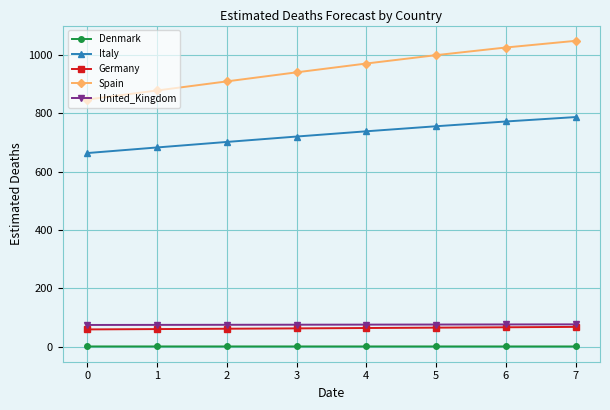

Which series has the largest range (max minus min)?

Spain